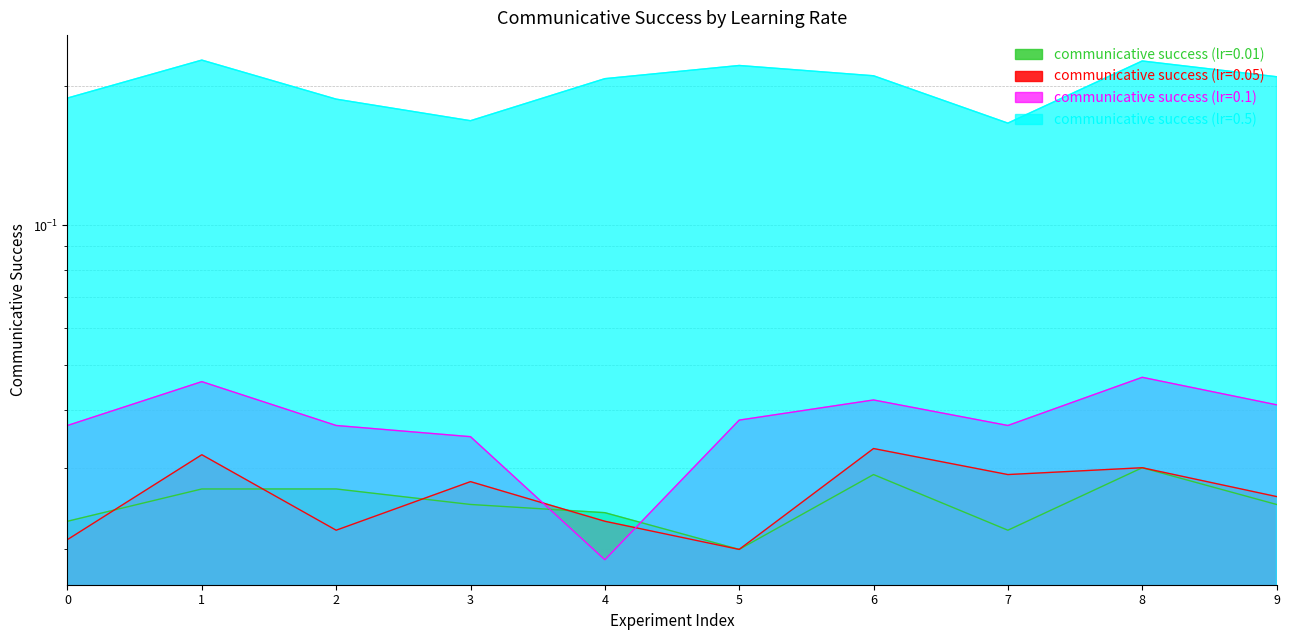

The communicative success (lr=0.01) series shows 0.0 at 4. True or false?

False